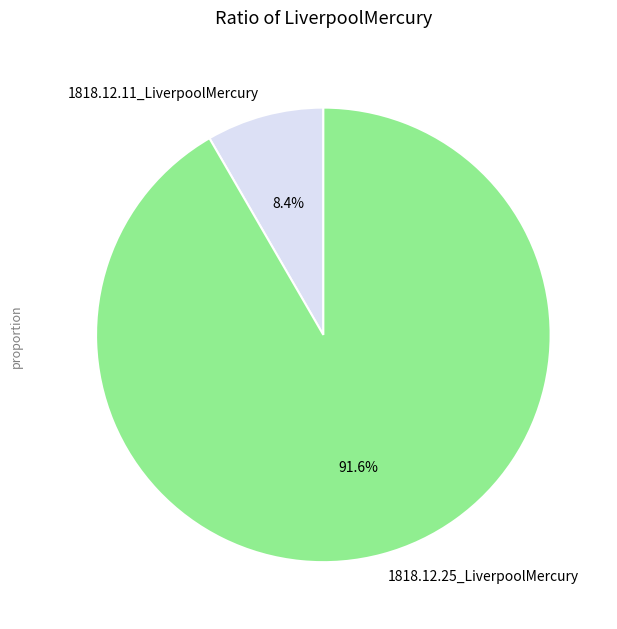

Which has a higher value, 1818.12.25_LiverpoolMercury or 1818.12.11_LiverpoolMercury?

1818.12.25_LiverpoolMercury